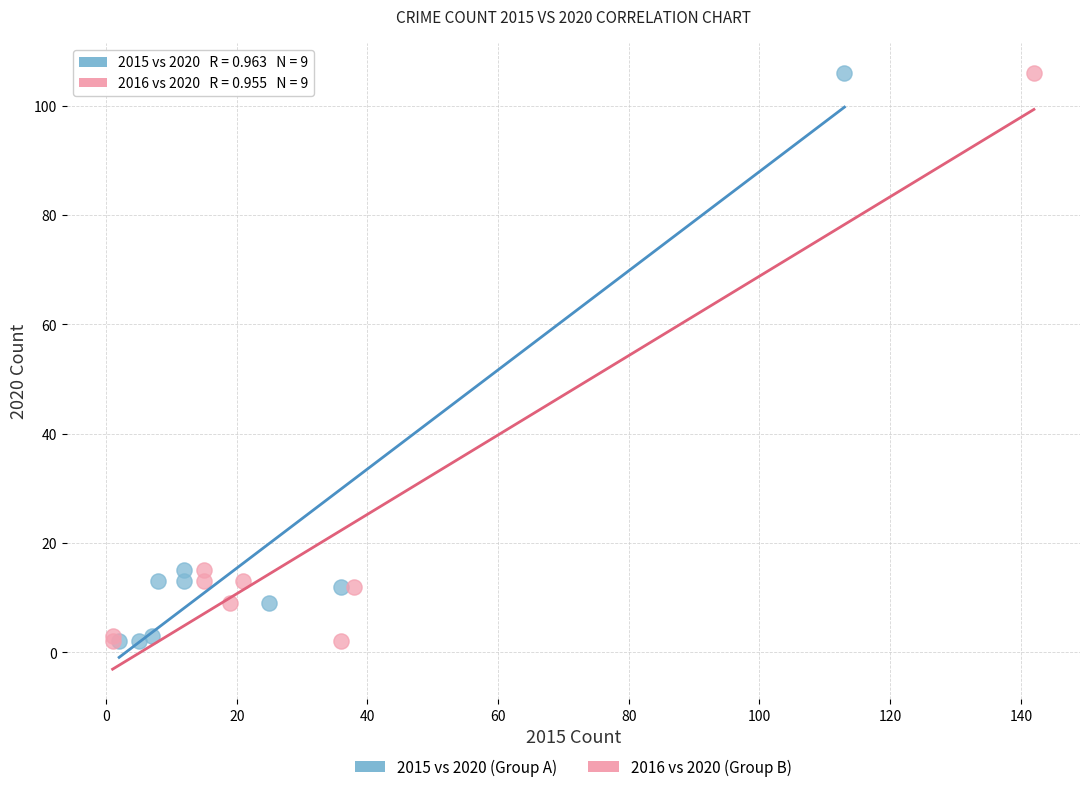

What are all the series names shown in the legend?

2015 vs 2020 (Group A), 2016 vs 2020 (Group B)